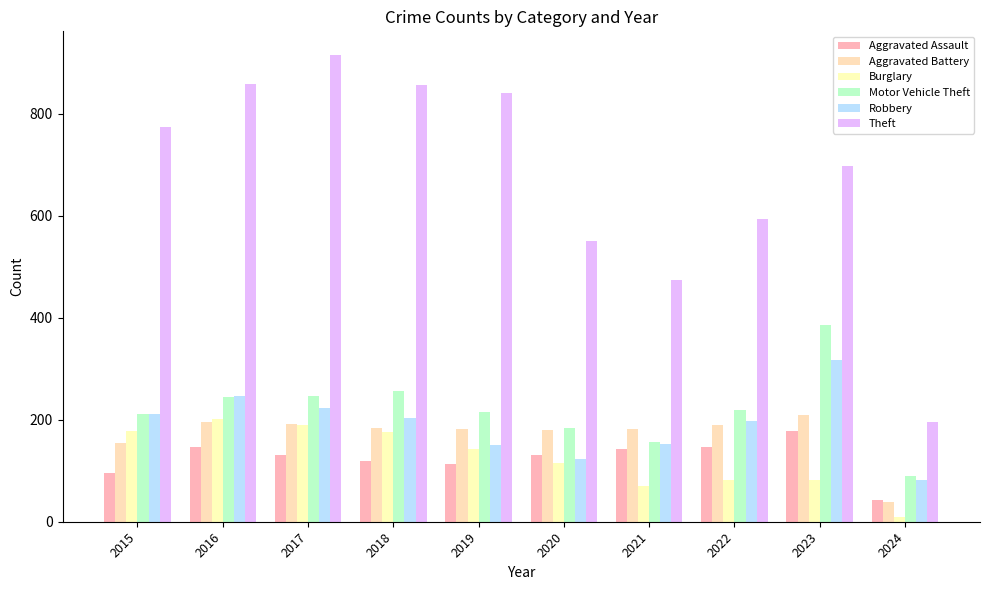

What is the sum of the Burglary values at 2015 and 2020?

293